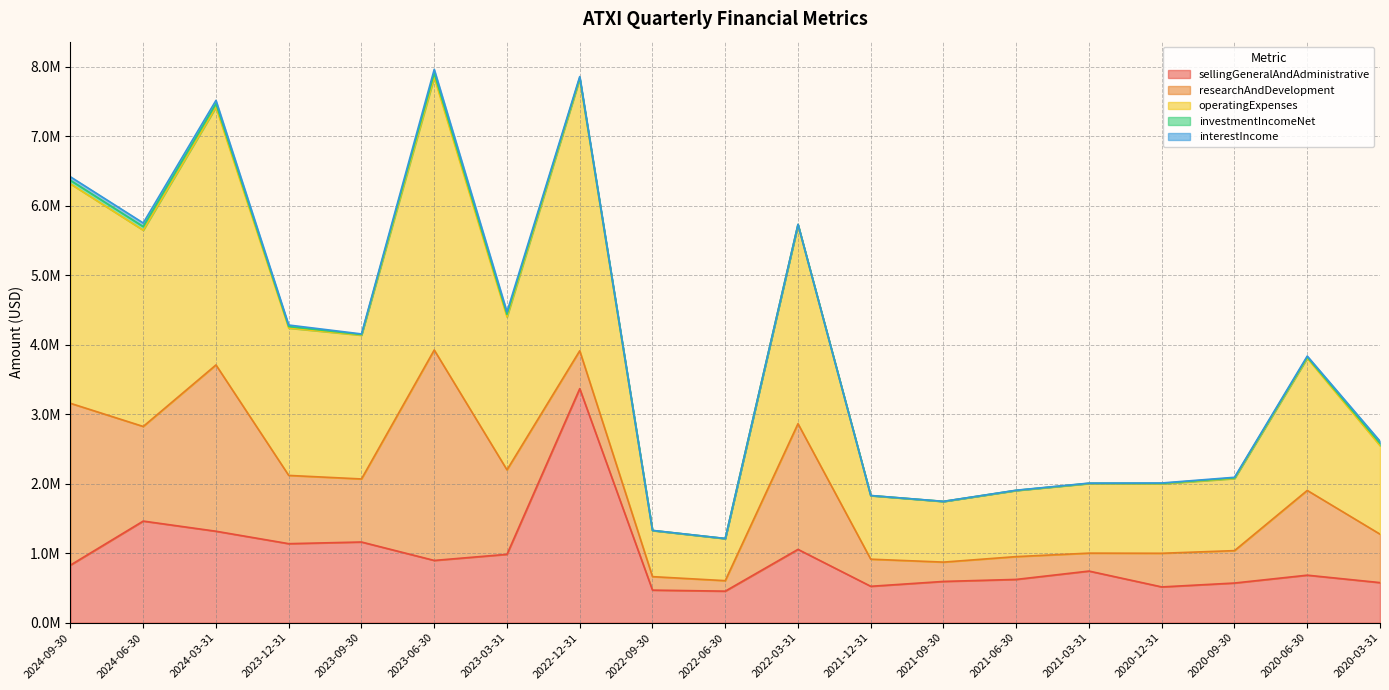

Which category has the highest value across all series?

2023-06-30